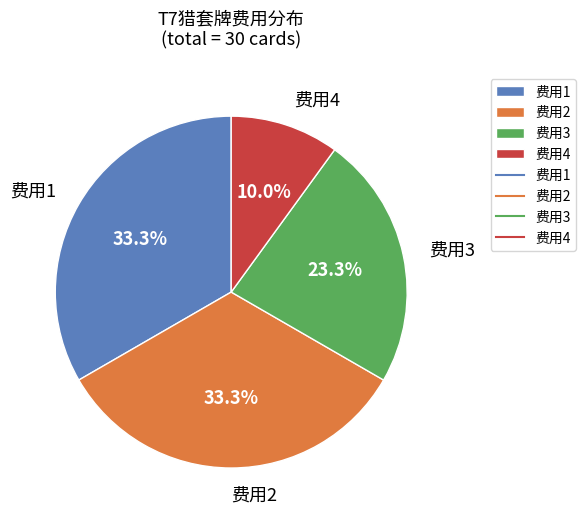

Between 费用3 and 费用4, which is larger?

费用3